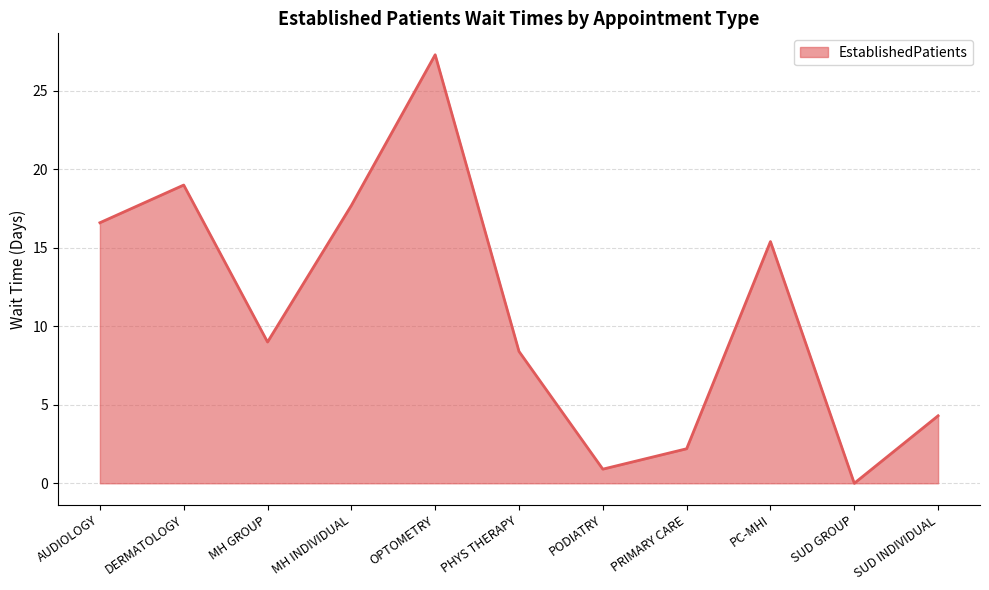

What is the approximate value at PODIATRY?

0.9